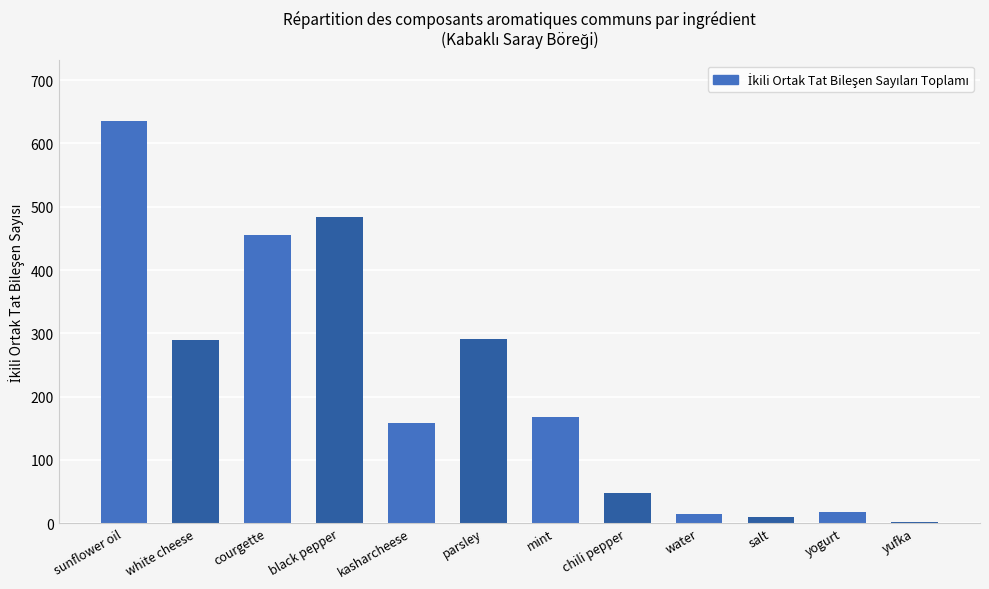

What is the maximum value shown in the chart?

636